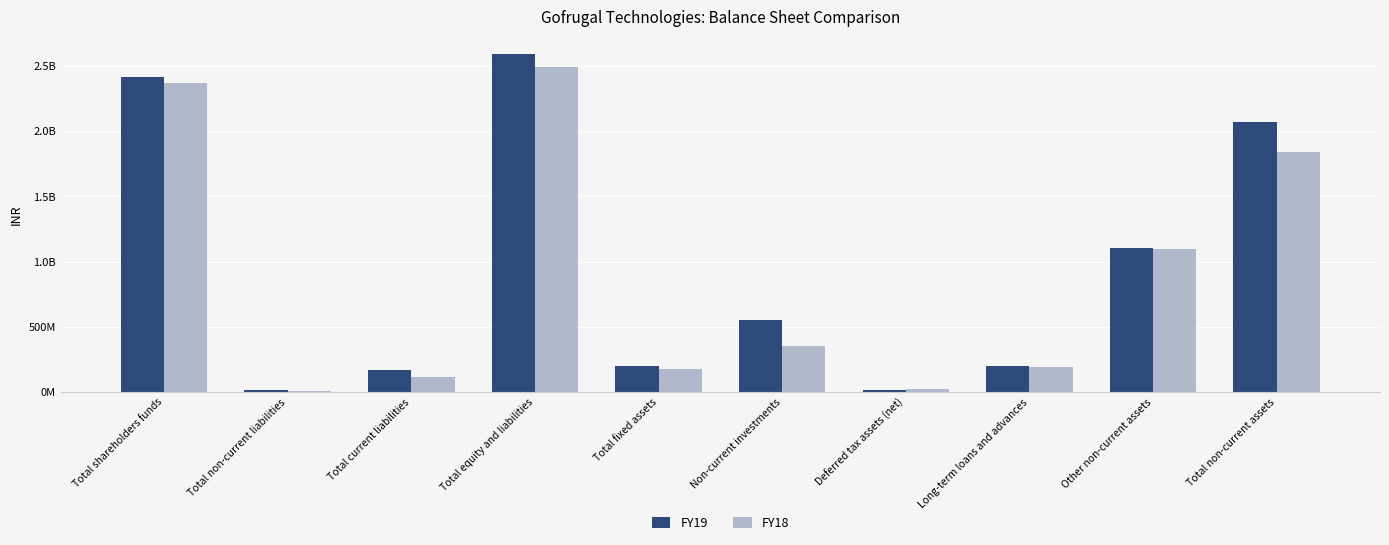

At which category is the sum across all series the highest?

Total equity and liabilities